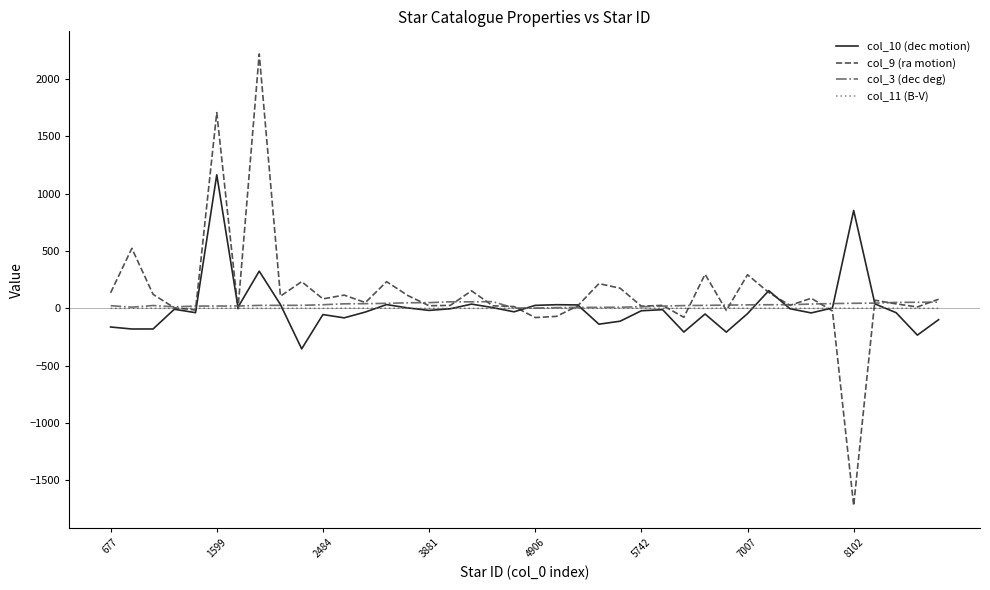

What is the greatest value displayed?

2220.1